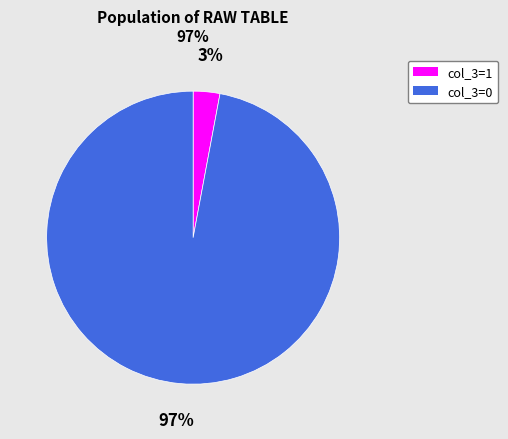

To the nearest percent, what is the difference between the col_3=0 and col_3=1 slice percentages?

94%